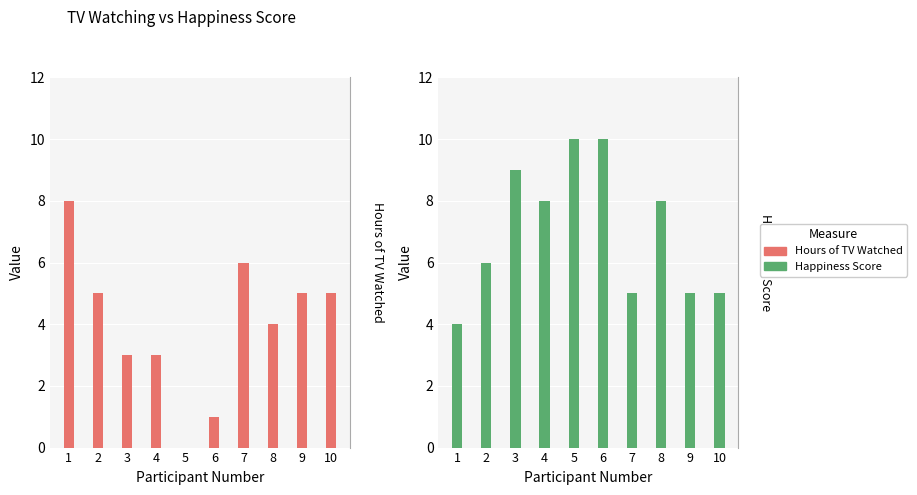

Reading right to left, list all the values displayed in this chart.

Hours of TV Watched: 10=5	9=5	8=4	7=6	6=1	5=0	4=3	3=3	2=5	1=8
Happiness Score: 10=5	9=5	8=8	7=5	6=10	5=10	4=8	3=9	2=6	1=4